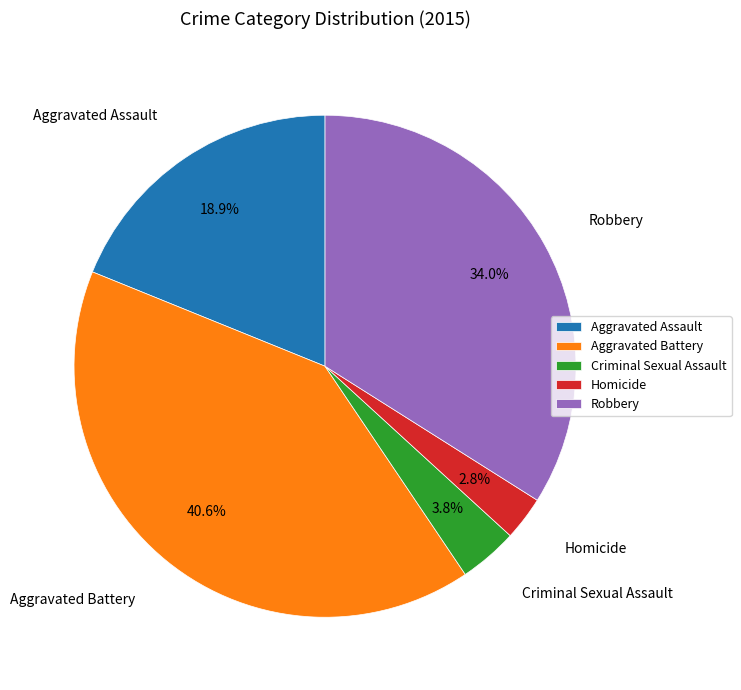

How many segments does this pie chart have?

5